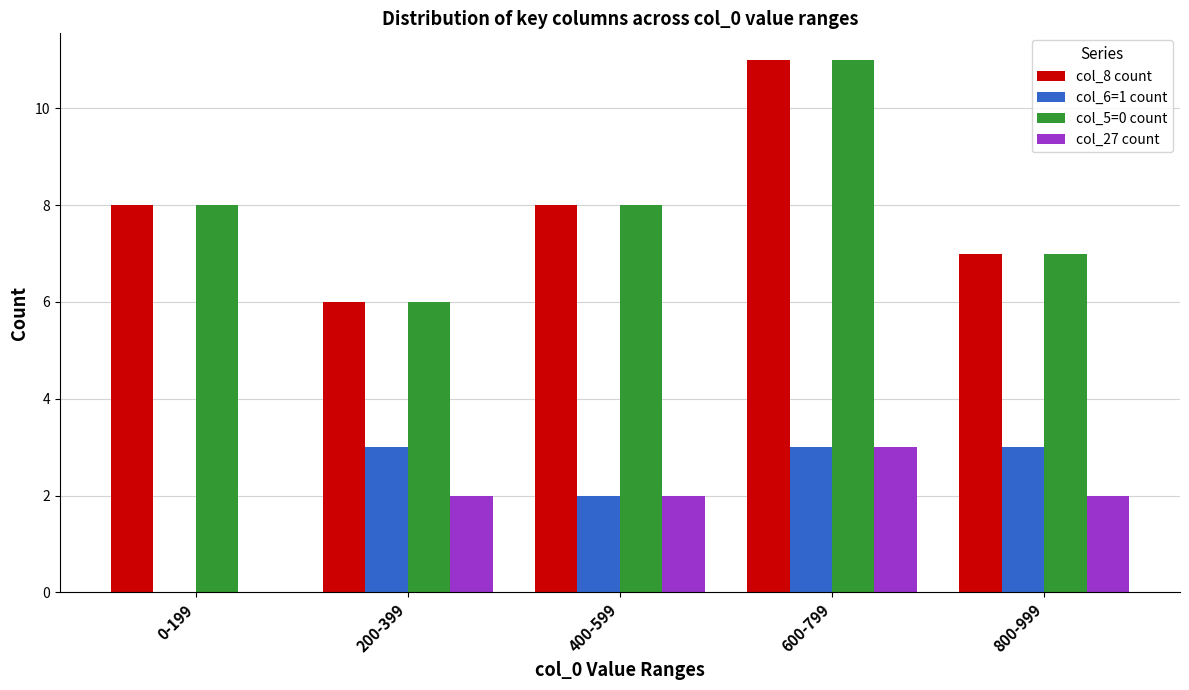

The col_8 count series shows 4 at 800-999. True or false?

False